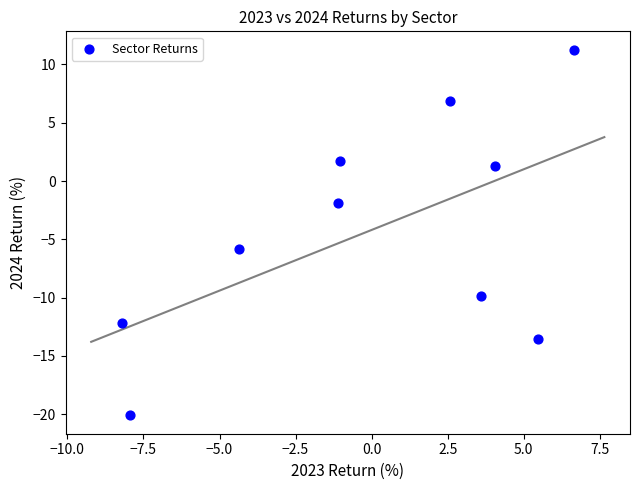

What is the range of X values (max minus min)?

14.9